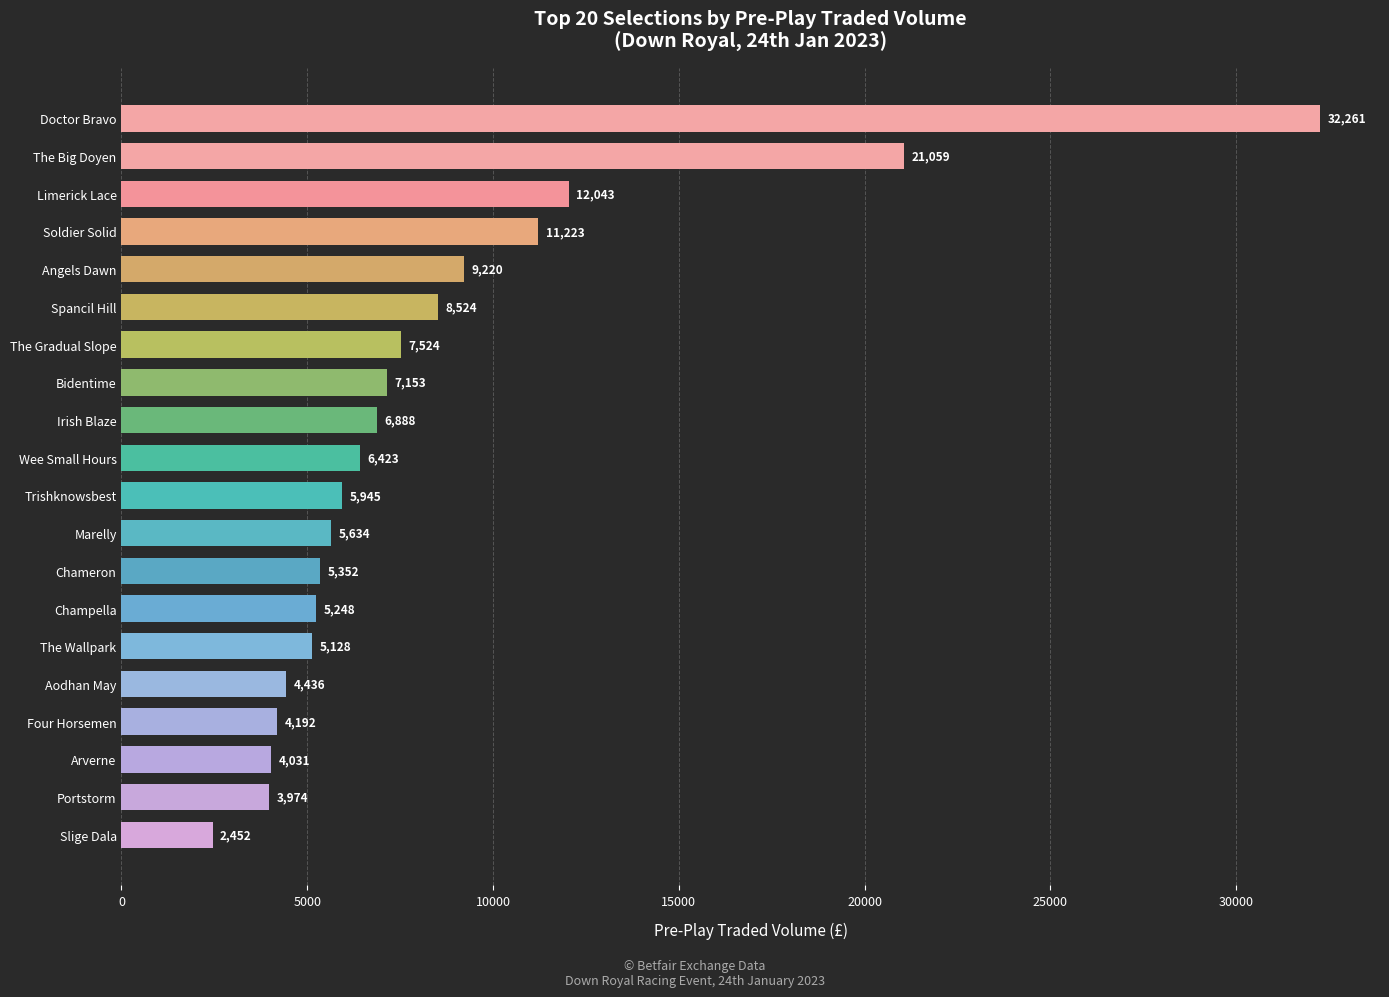

Is it true that the value at Trishknowsbest is 1860.0?

False